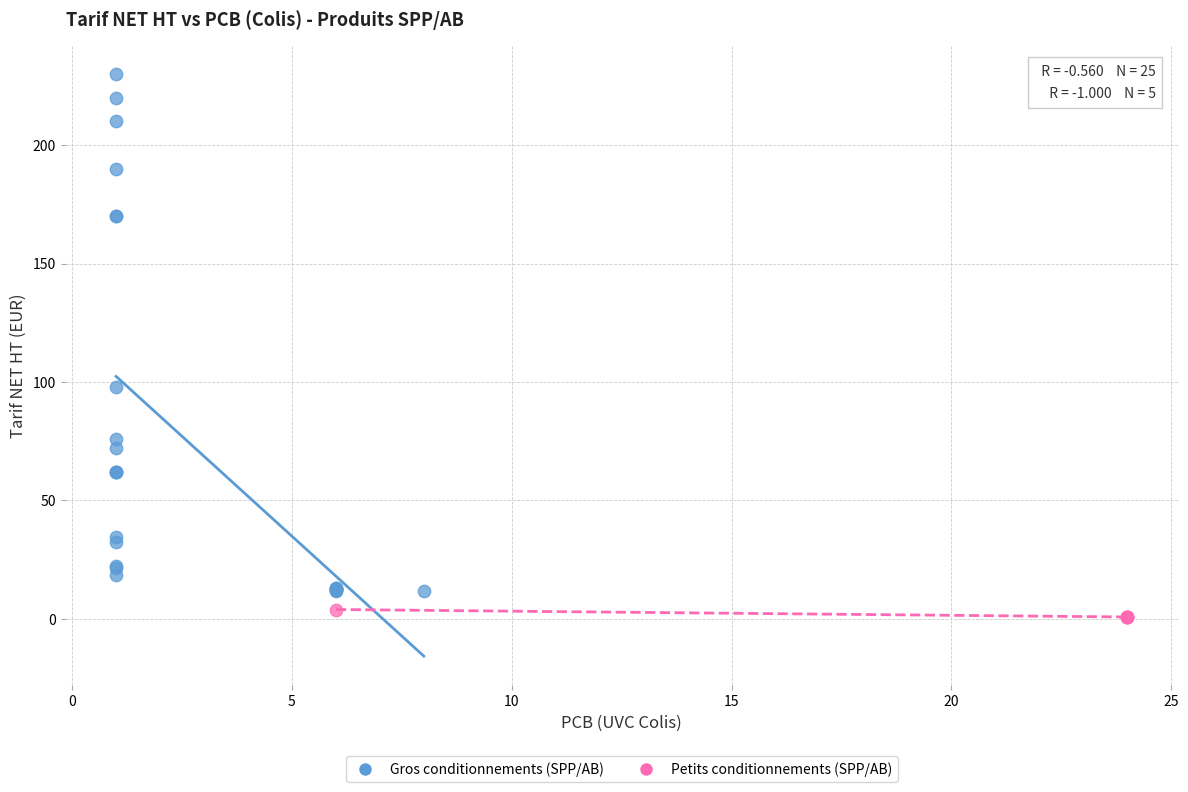

Which series contains the lowest Y value?

Petits conditionnements (SPP/AB)